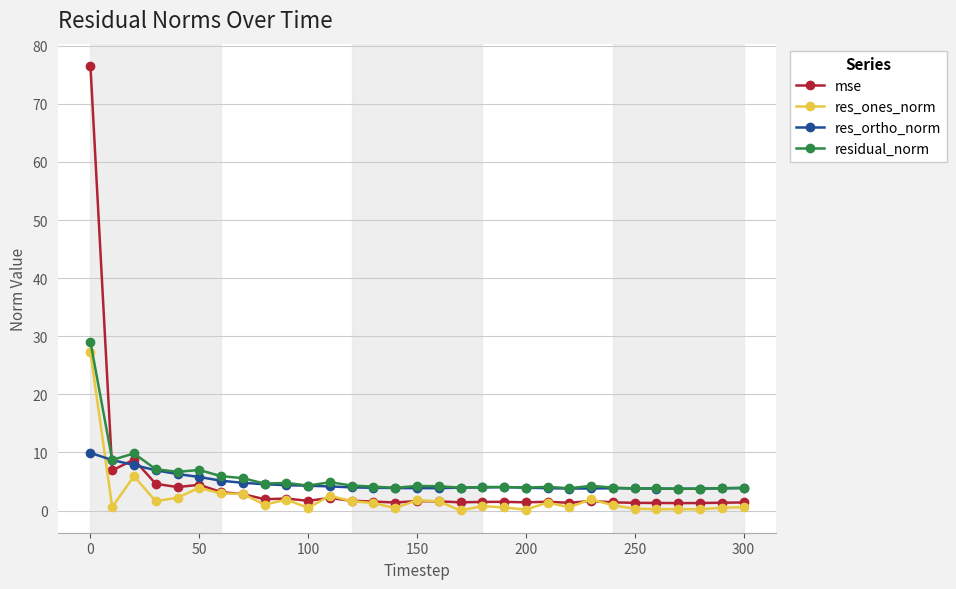

What is the value of the residual_norm point at the 18th from the left?

4.0